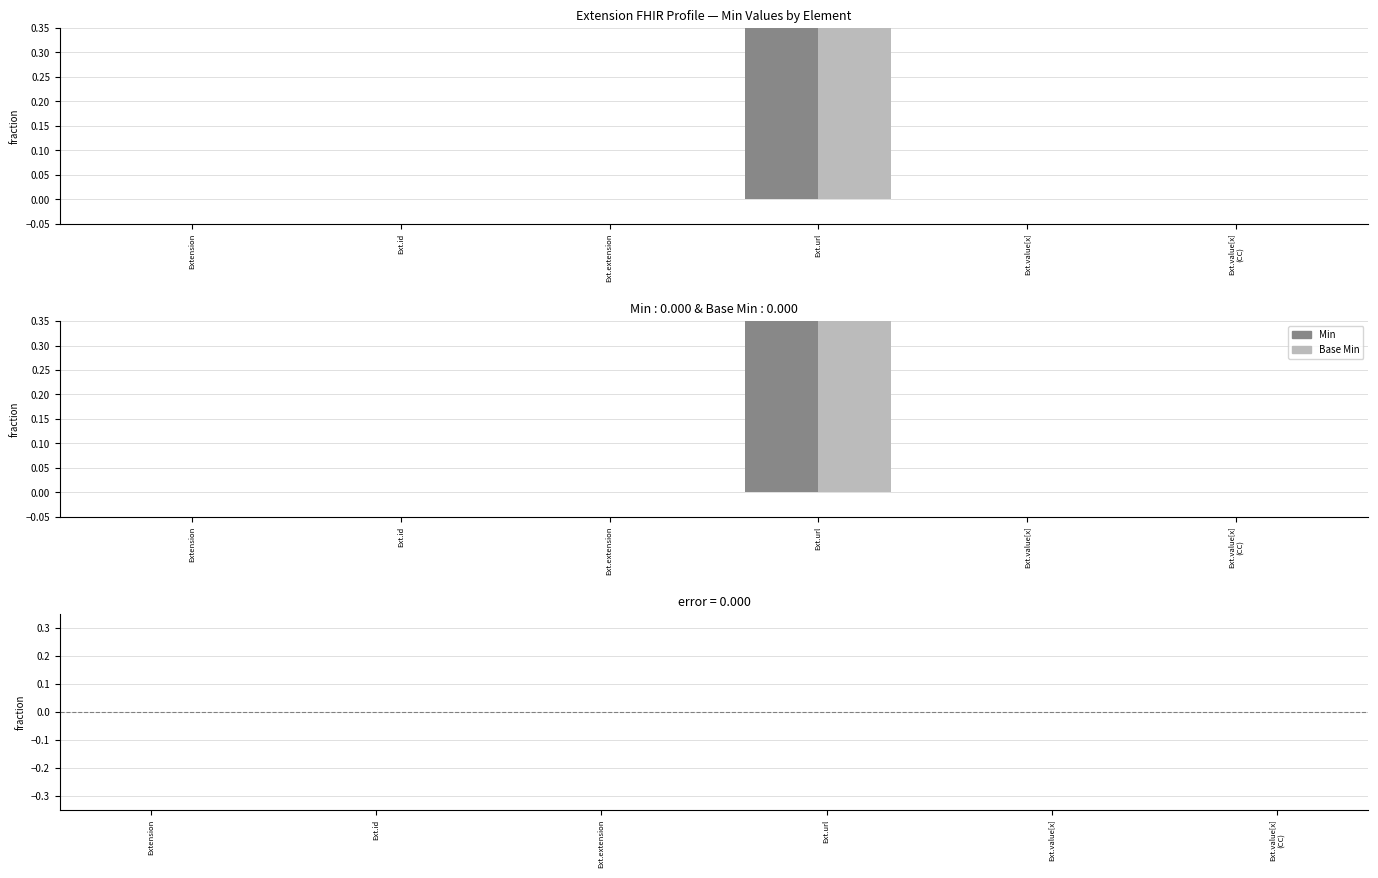

Does the chart contain stacked bars?

No